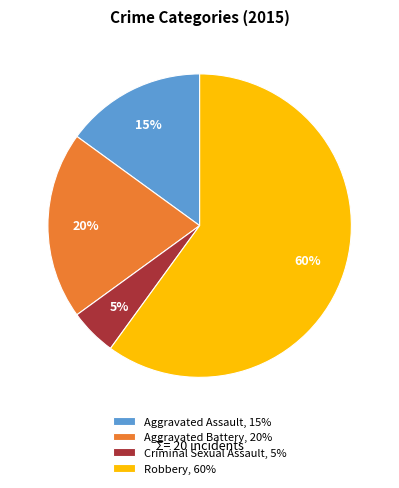

What is the smallest slice in the pie chart?

Criminal Sexual Assault